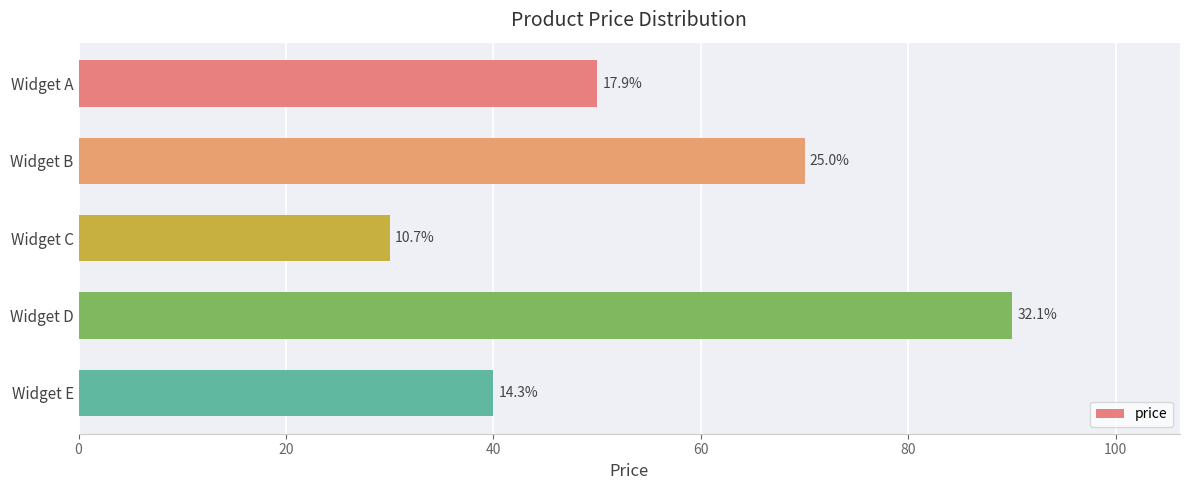

Does the chart contain any negative values?

No